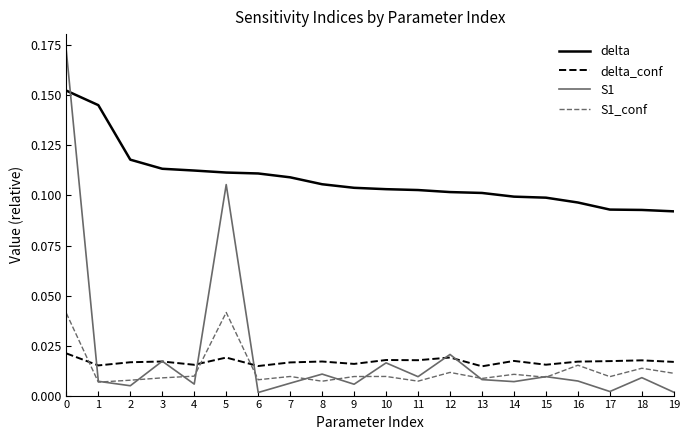

Count the delta values in the range 0 to 1.

20